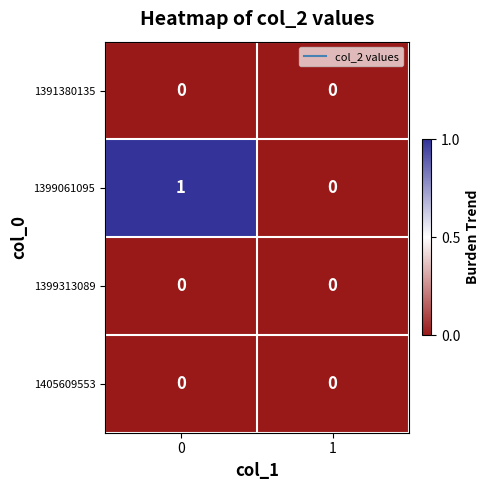

Which series has the widest spread of values?

1399061095